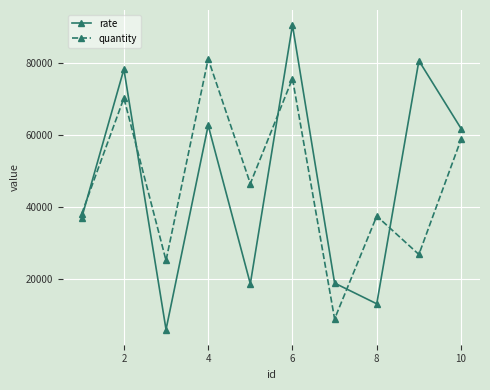

True or false: rate and quantity intersect in this chart.

True